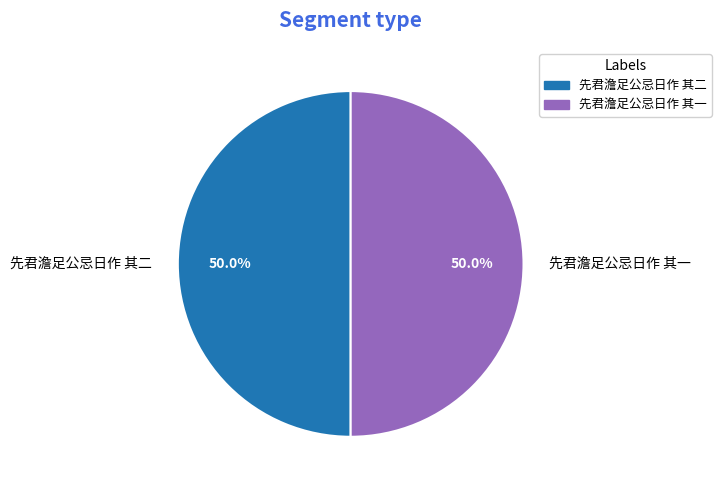

What portion of the pie excludes 先君澹足公忌日作 其一?

50.0%